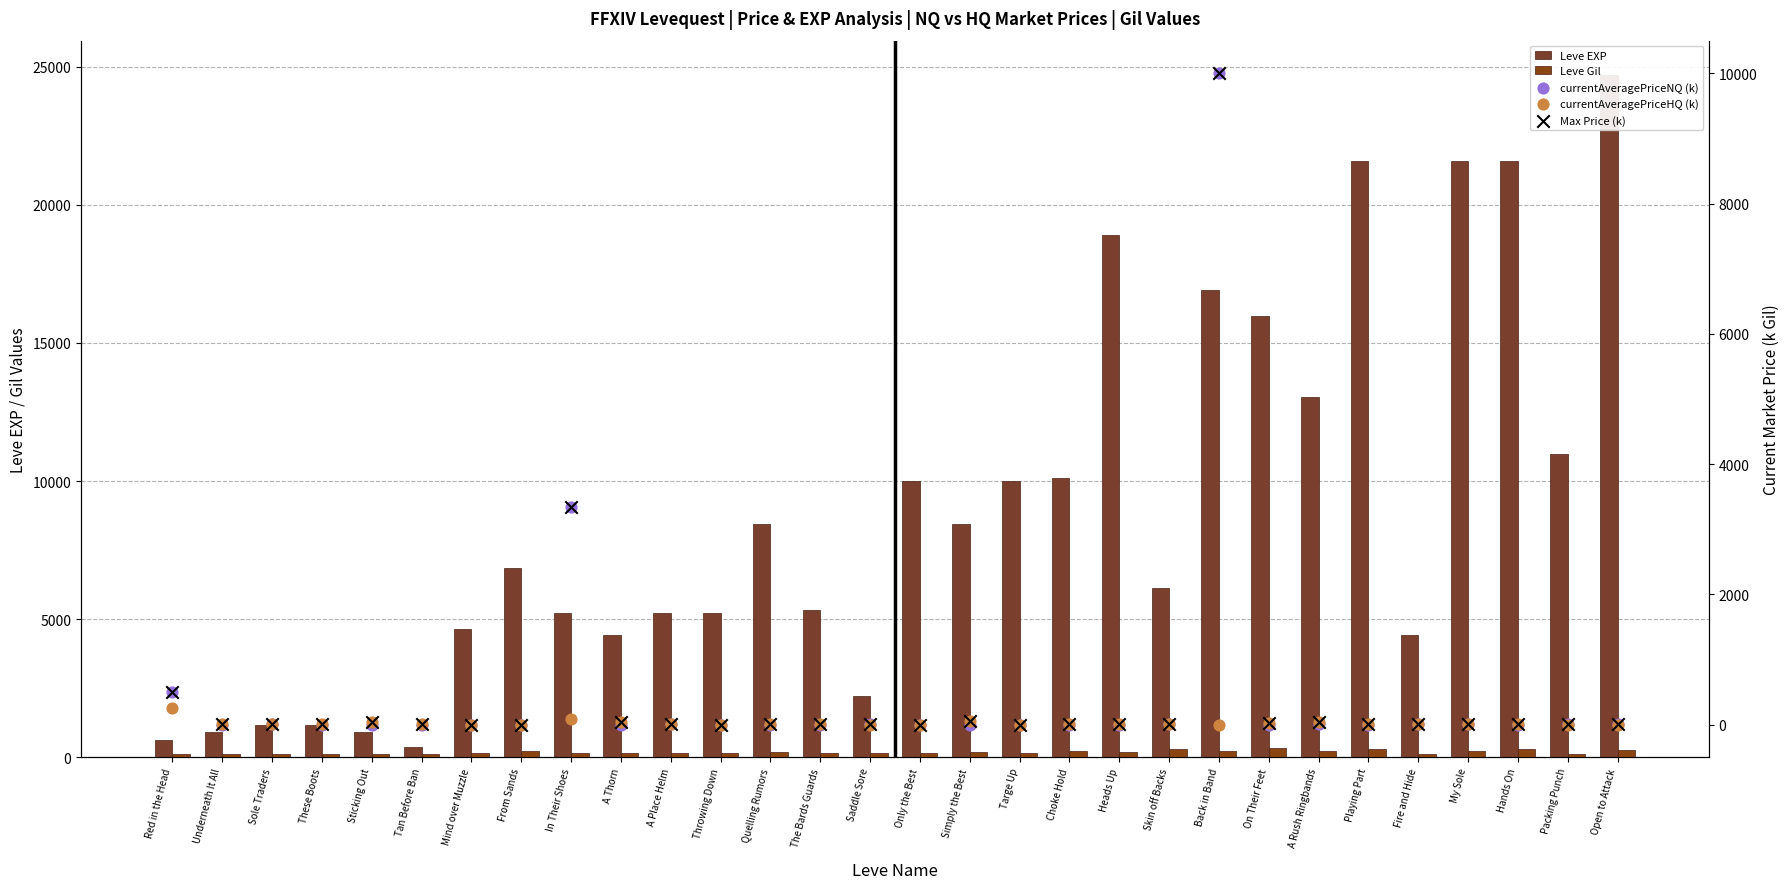

Which series reaches the maximum Y coordinate?

Leve EXP